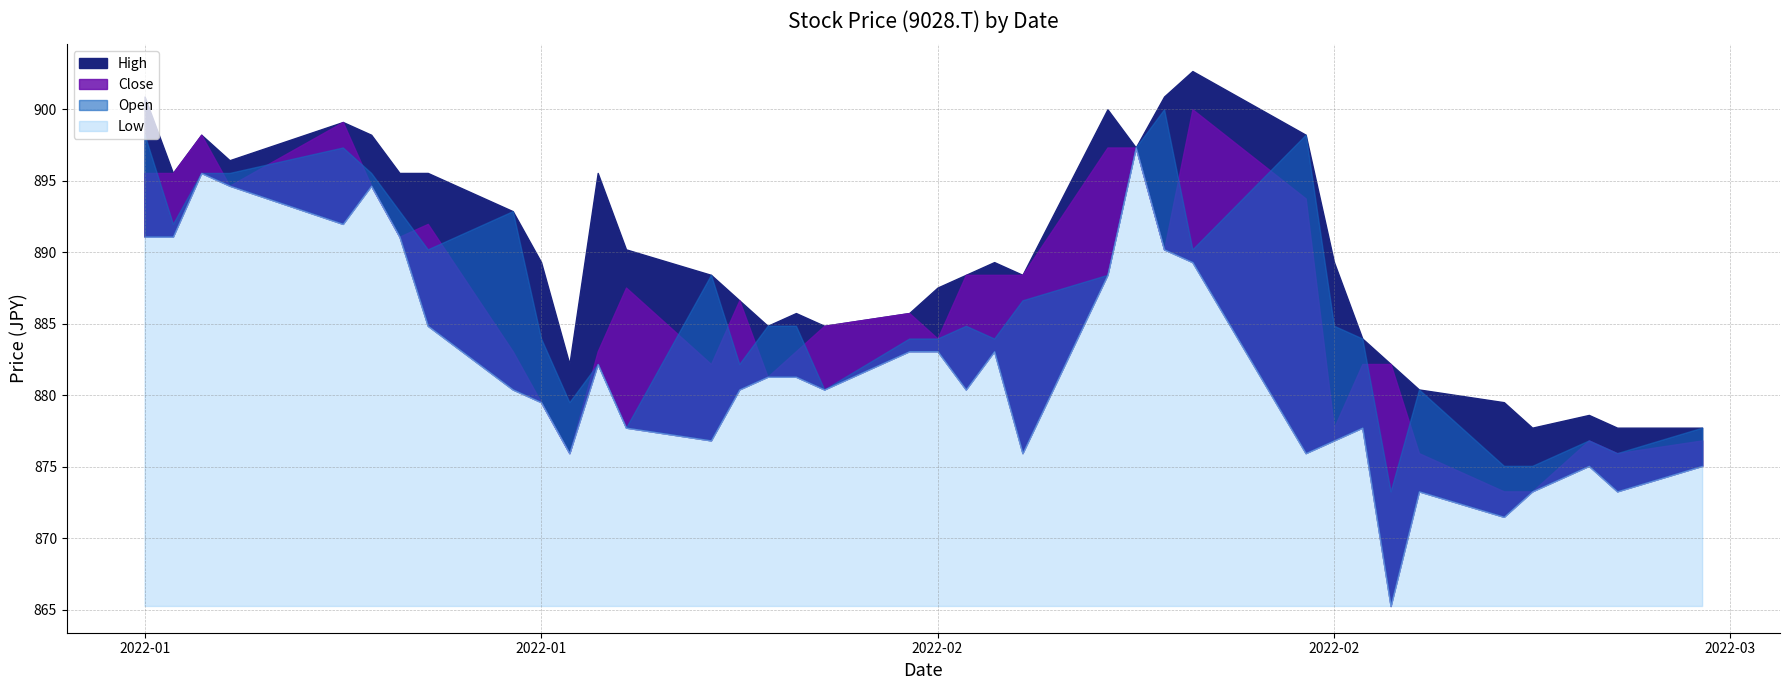

Which has a higher value, 2022-02-08 or 2022-02-18?

2022-02-08